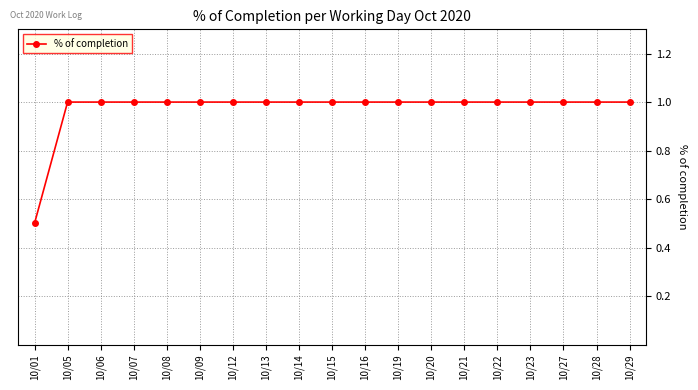

The chart shows a value of 1.0 at 10/15. True or false?

True